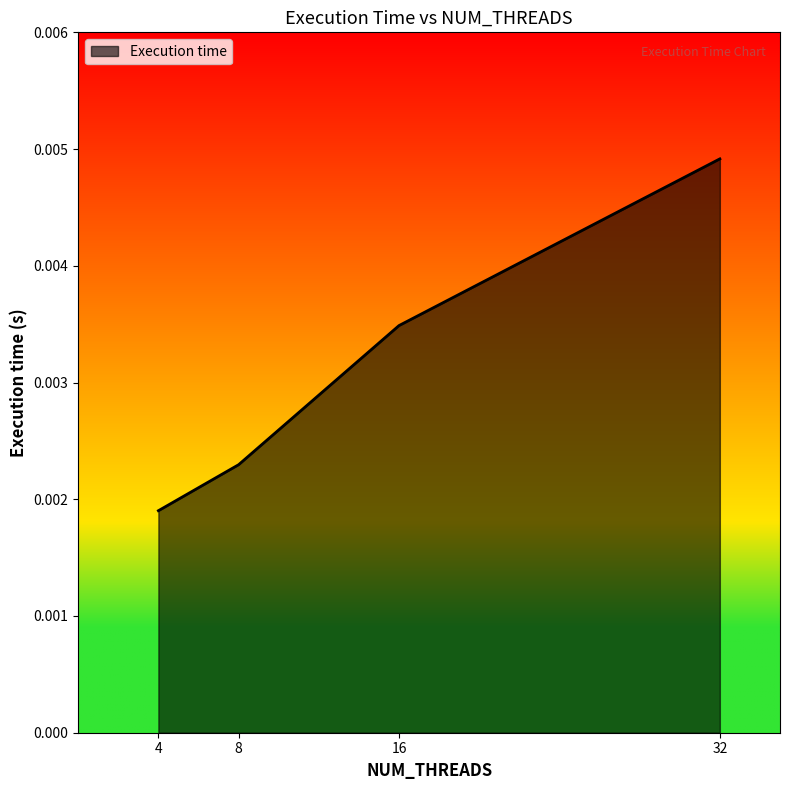

Between 4 and 8, which is larger?

8